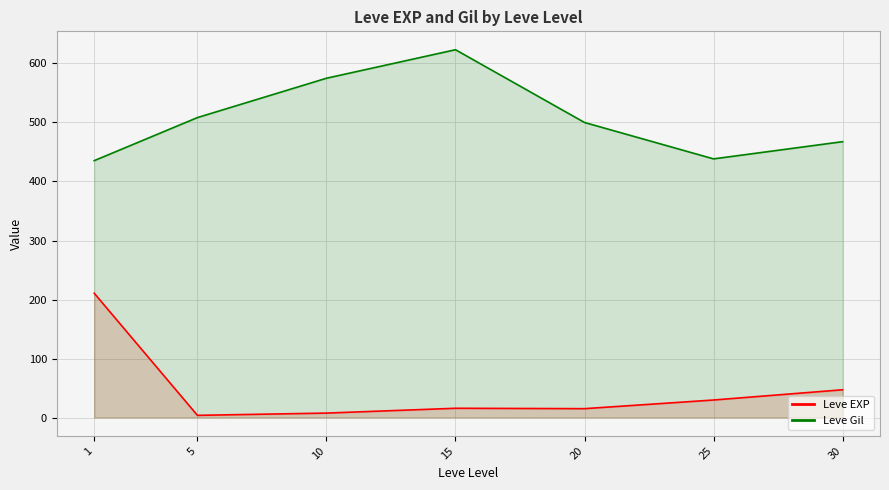

What is the greatest value displayed?

623.3